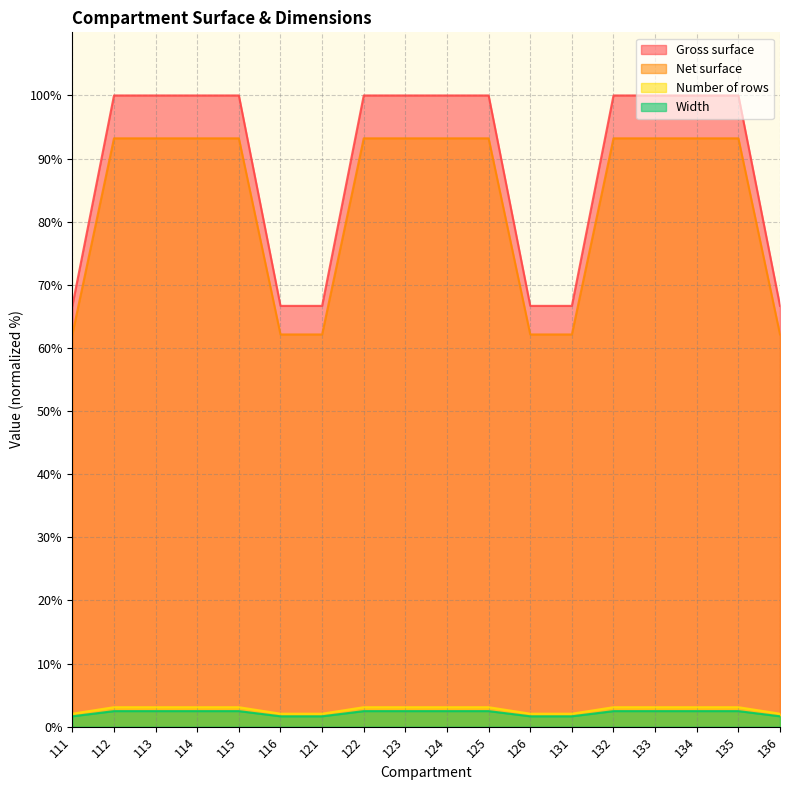

At which label does Number of rows first exceed 93?

112